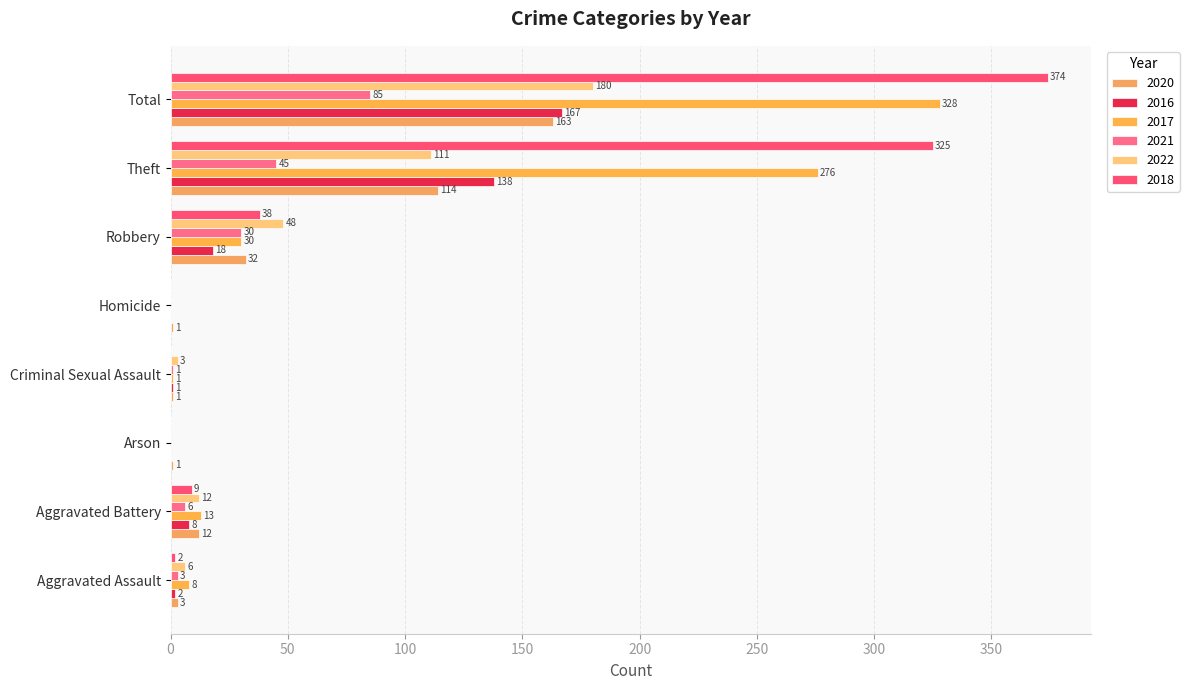

Which series has the largest range (max minus min)?

2018